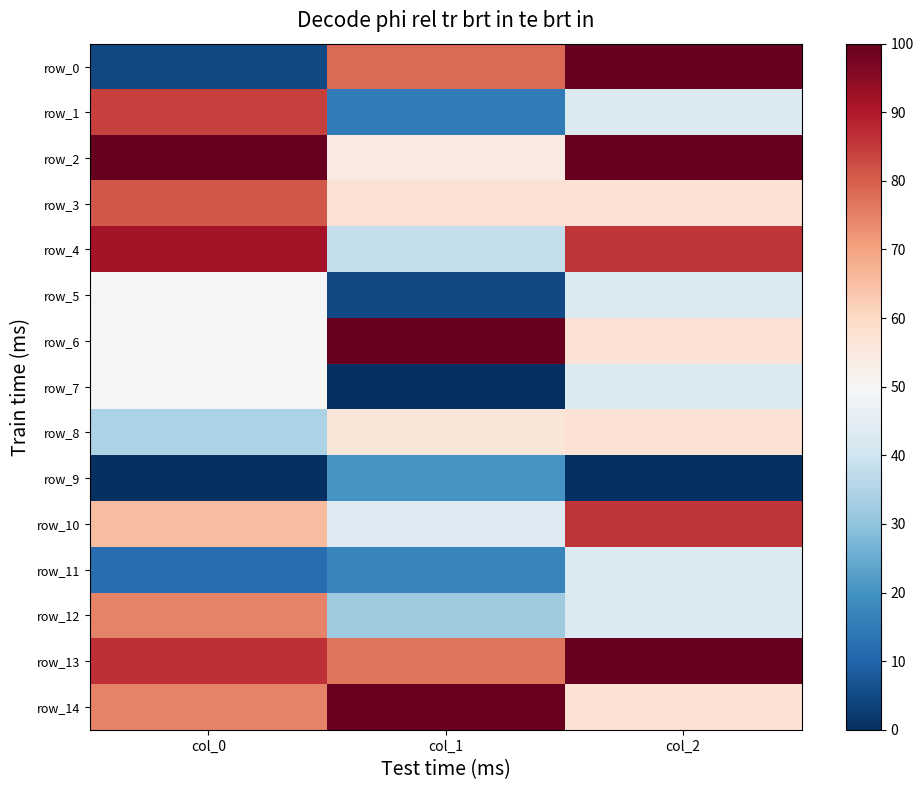

The row_13 series shows 42.5 at col_2. True or false?

False